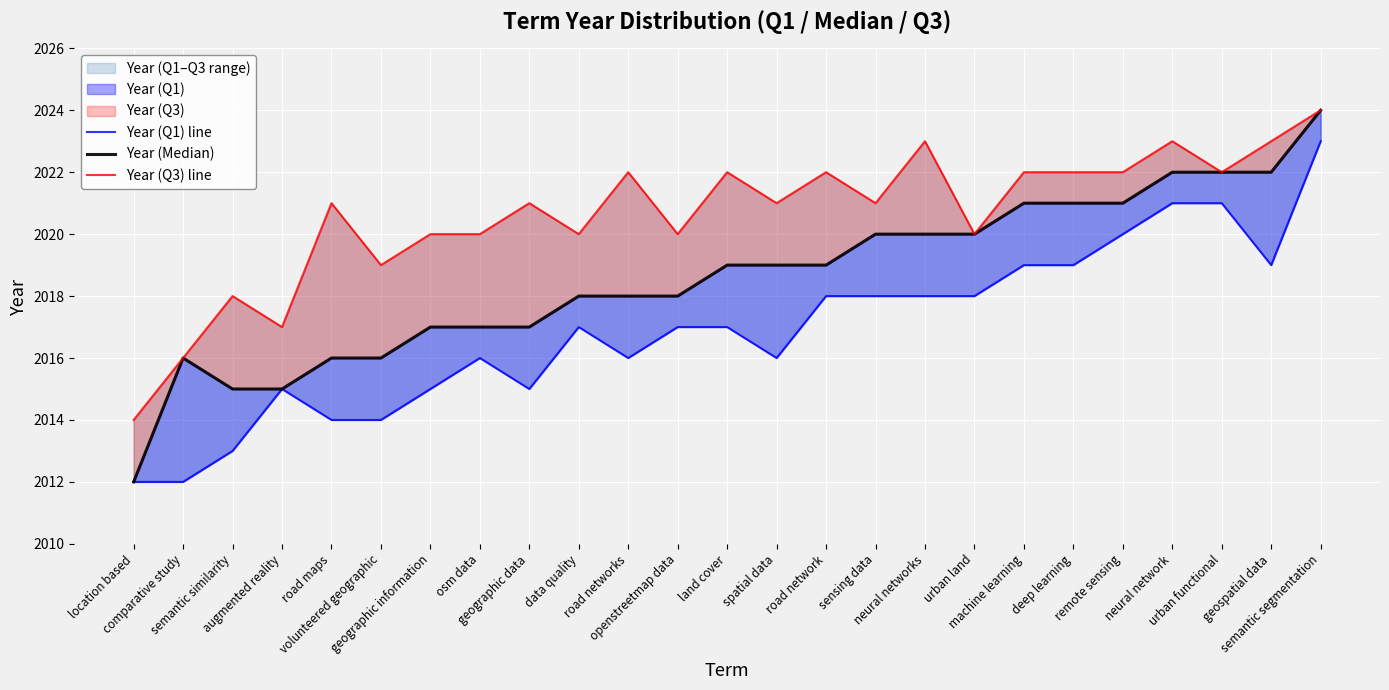

What value does the Year (Median) series have at semantic segmentation?

2024